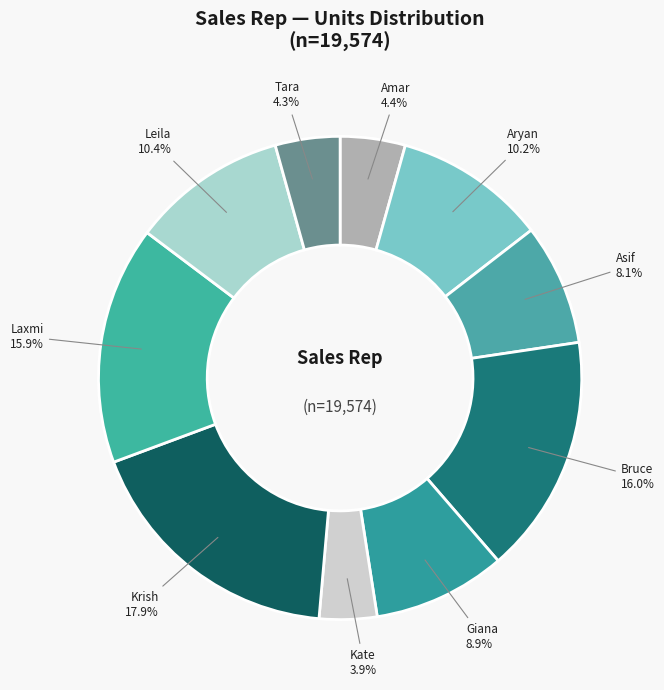

Does Amar represent more than half of the total?

No